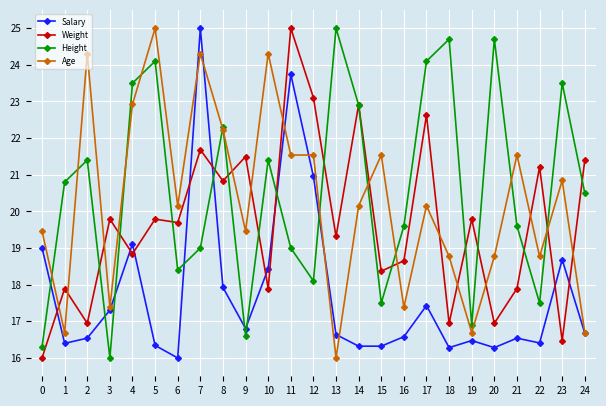

What is the total value across all series at 10?

82.0